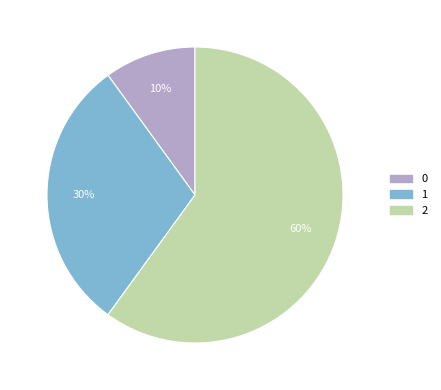

Do 2 and 0 together represent more than half of the pie?

Yes